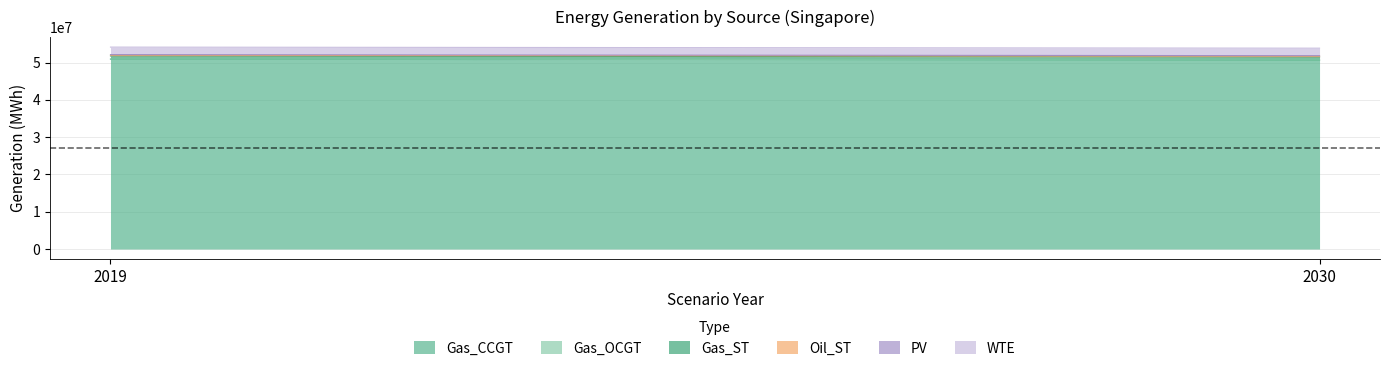

At which label does Oil_ST reach its peak?

2019